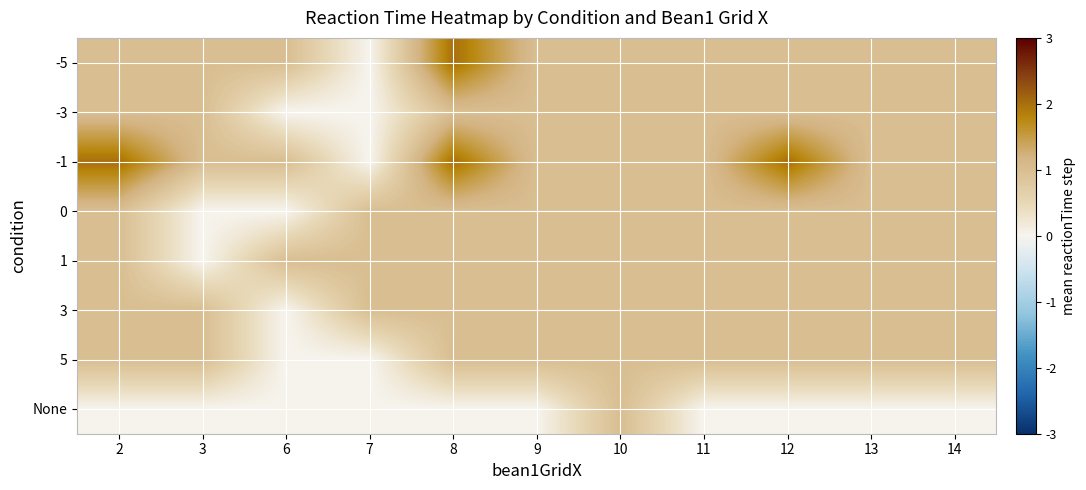

Reading left to right, what are all the values shown in this chart?

-5: 2=1	3=1	6=1	7=0	8=2	9=1	10=1	11=1	12=1	13=1	14=1
-3: 2=1	3=1	6=0	7=0	8=1	9=1	10=1	11=1	12=1	13=1	14=1
-1: 2=2	3=1	6=1	7=0	8=2	9=1	10=1	11=1	12=2	13=1	14=1
0: 2=1	3=0	6=0	7=1	8=1	9=1	10=1	11=1	12=1	13=1	14=1
1: 2=1	3=0	6=1	7=1	8=1	9=1	10=1	11=1	12=1	13=1	14=1
3: 2=1	3=1	6=0	7=1	8=1	9=1	10=1	11=1	12=1	13=1	14=1
5: 2=1	3=1	6=0	7=0	8=1	9=1	10=1	11=1	12=1	13=1	14=1
None: 2=0	3=0	6=0	7=0	8=0	9=0	10=1	11=0	12=0	13=0	14=0